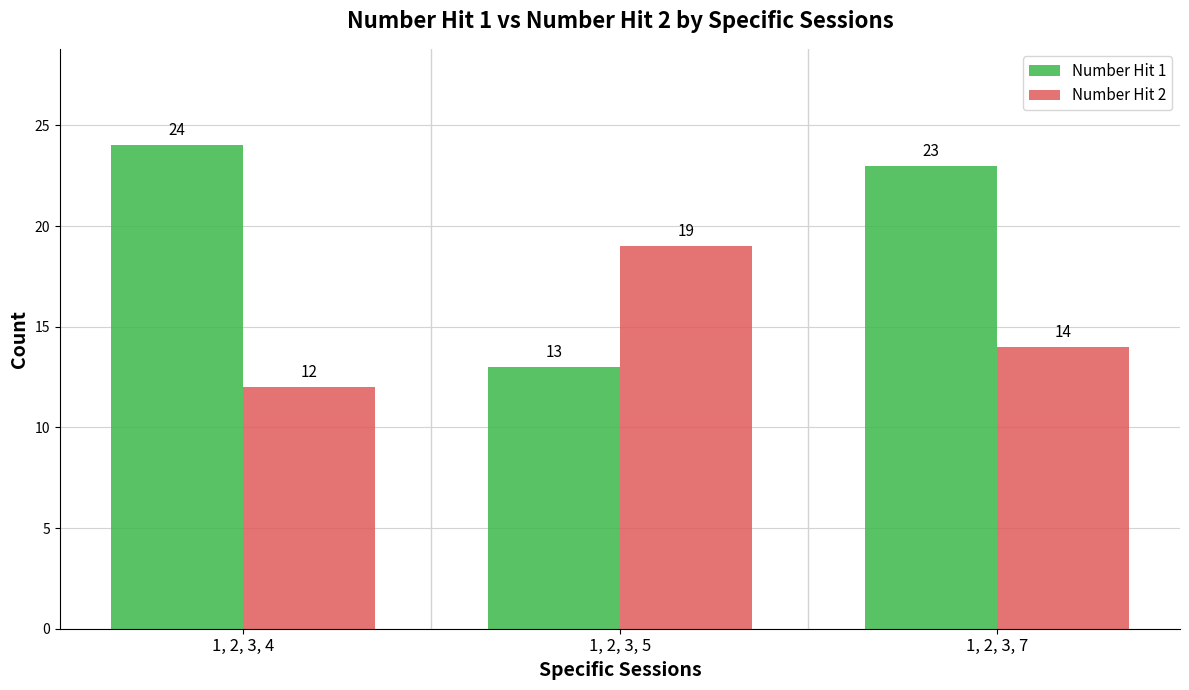

At which label does Number Hit 2 reach its peak?

1, 2, 3, 5